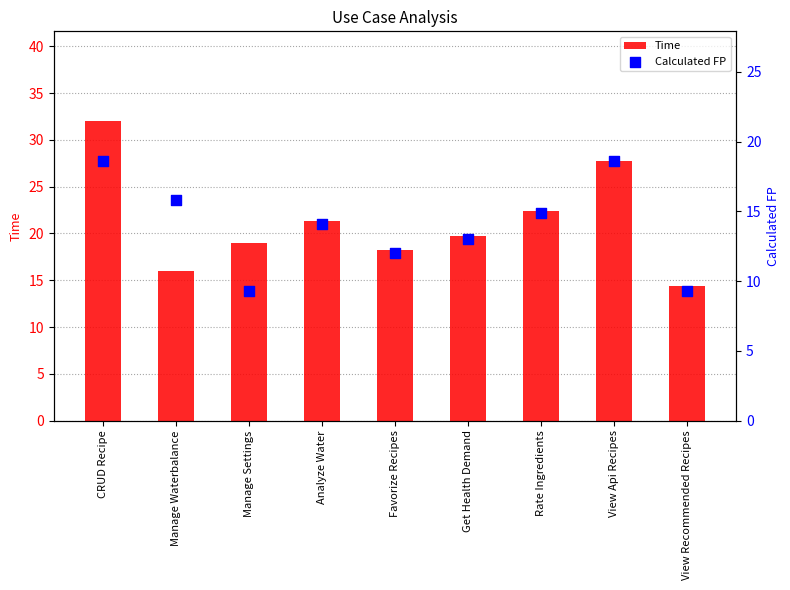

At how many categories does at least one series exceed 23?

2